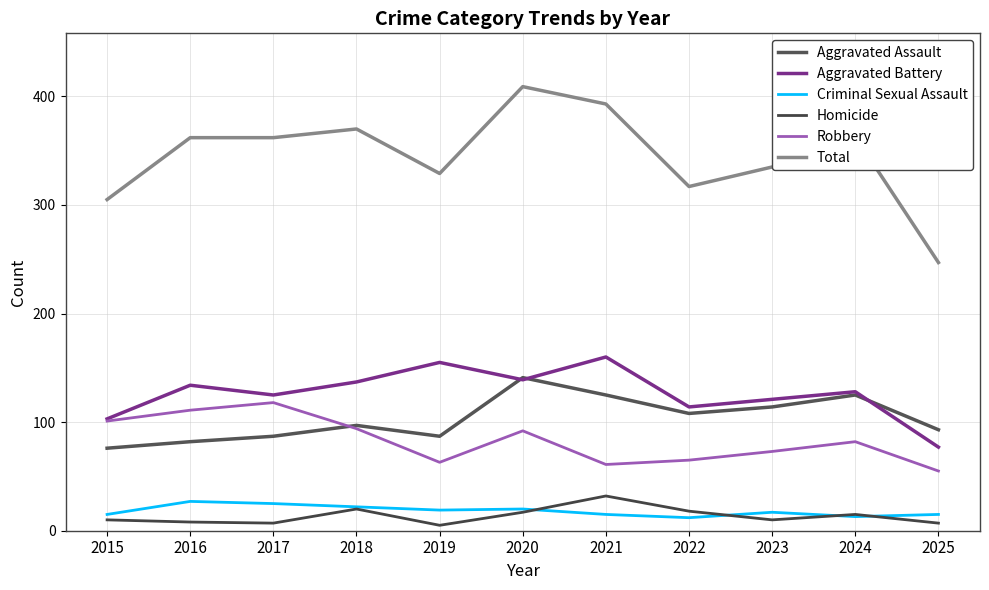

What is the value of the Criminal Sexual Assault point at the 3rd from the left?

25